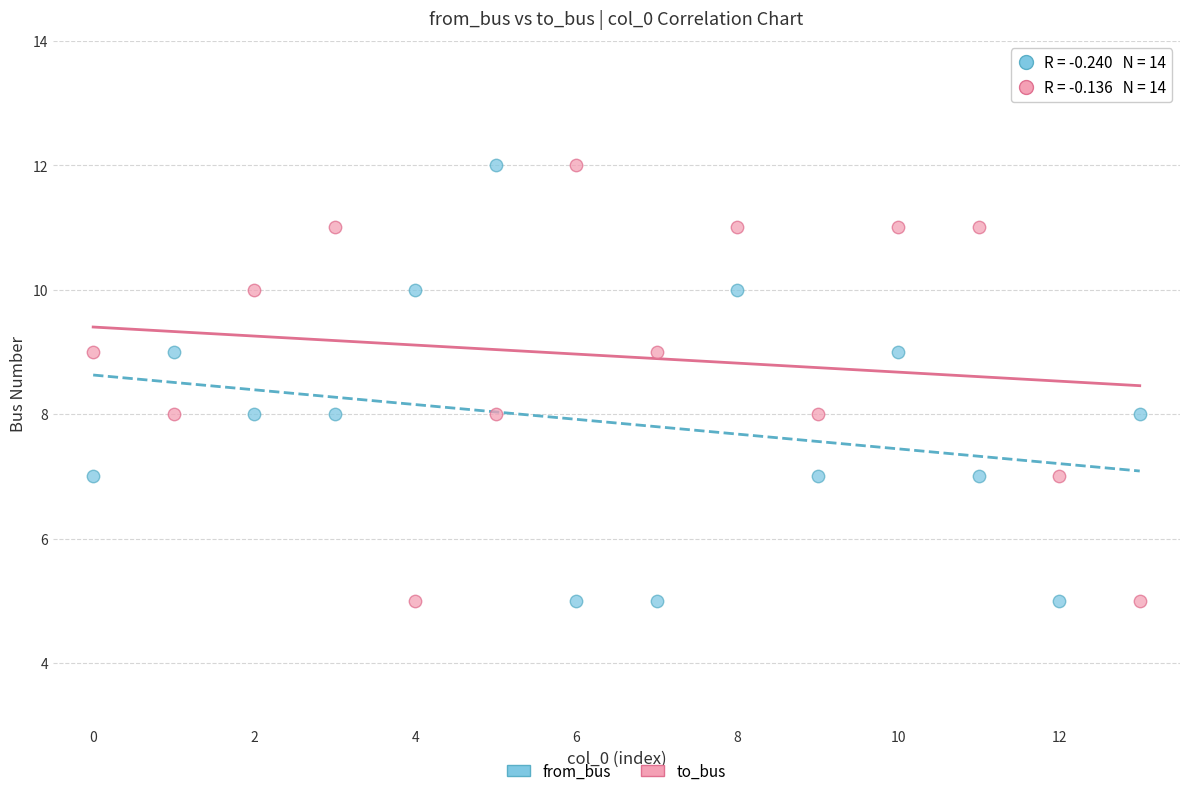

Across all data points, what is the range of Y values (max minus min)?

7